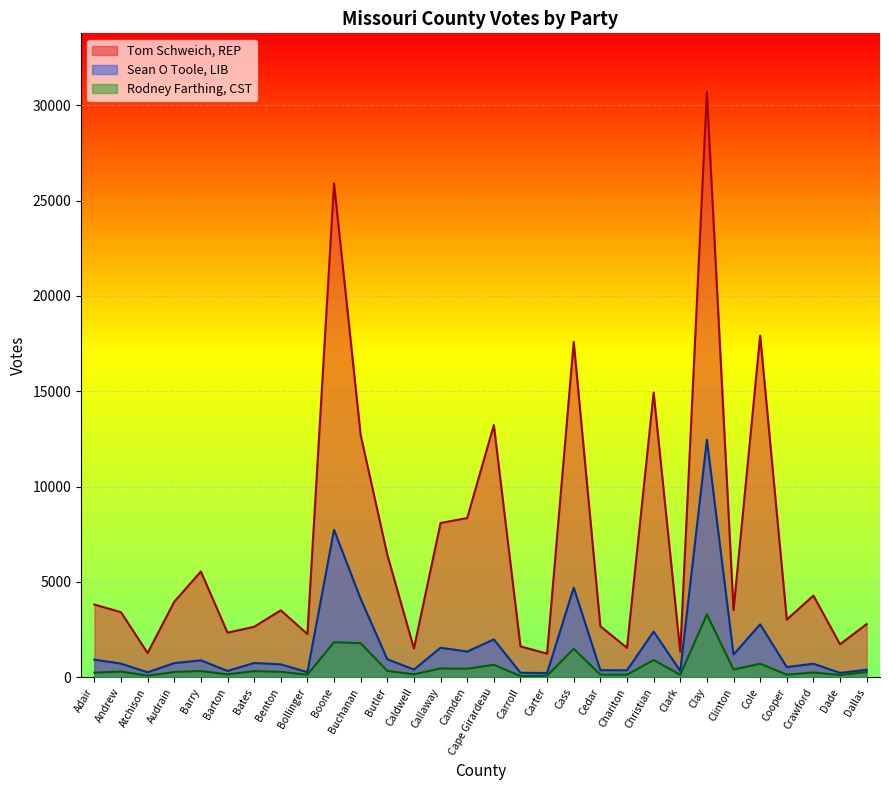

At which label does Sean O Toole, LIB reach its peak?

Clay